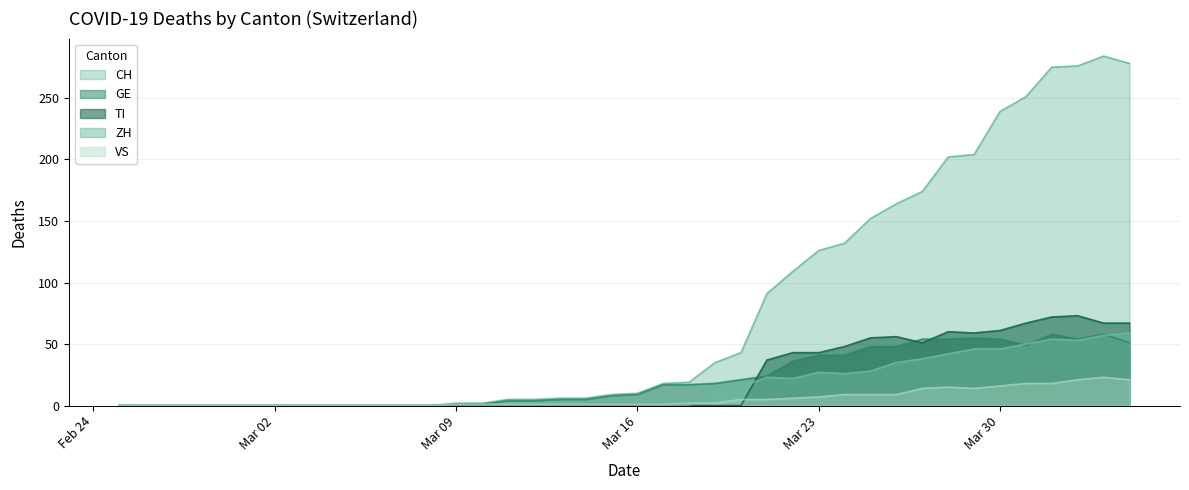

True or false: CH and ZH intersect in this chart.

False